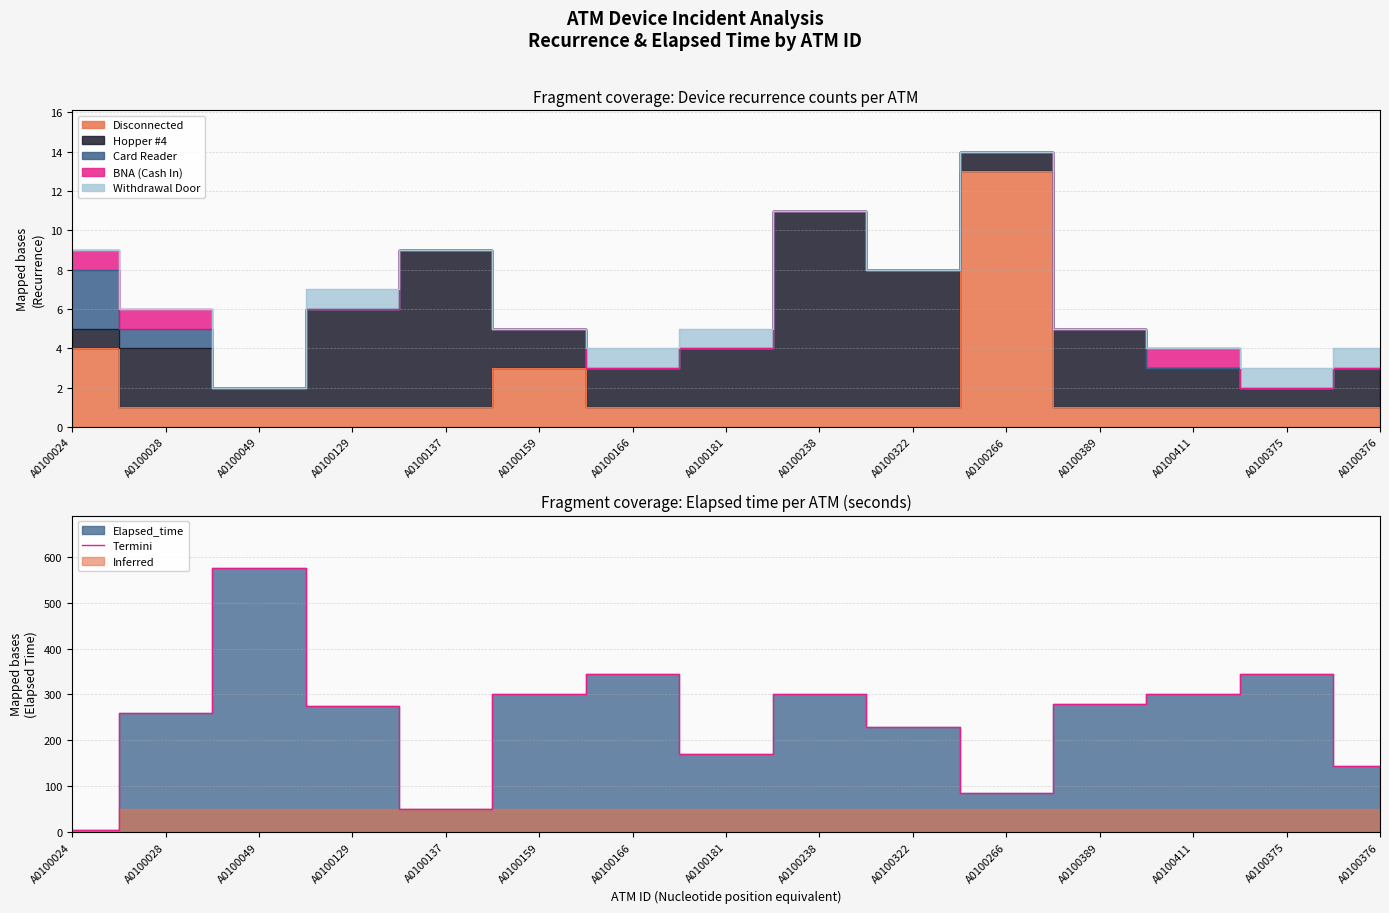

At which label is the value closest to 290?

A0100159